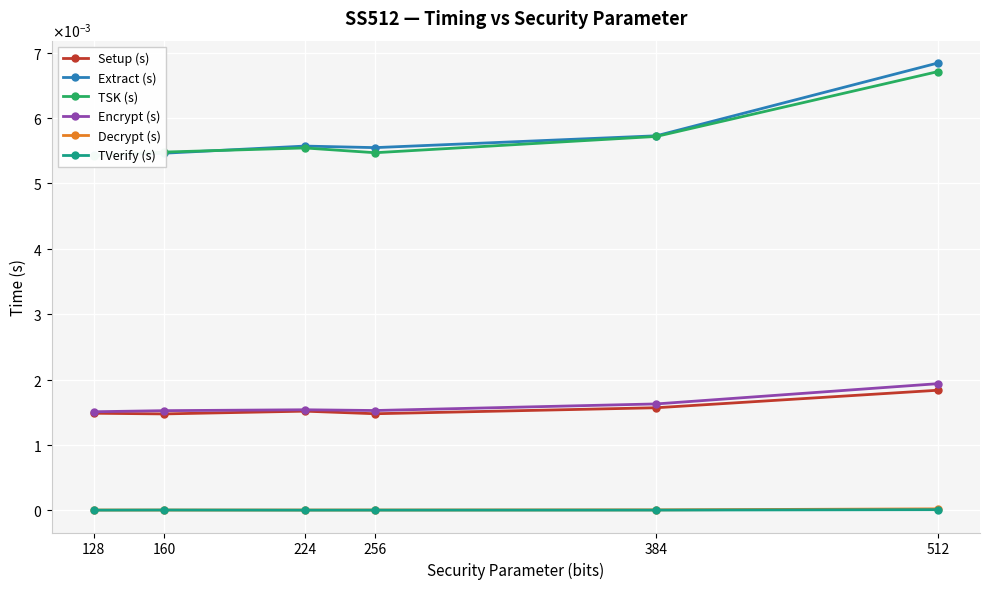

Is the value of TSK (s) at 224 greater than the value of Extract (s) at 128?

Yes